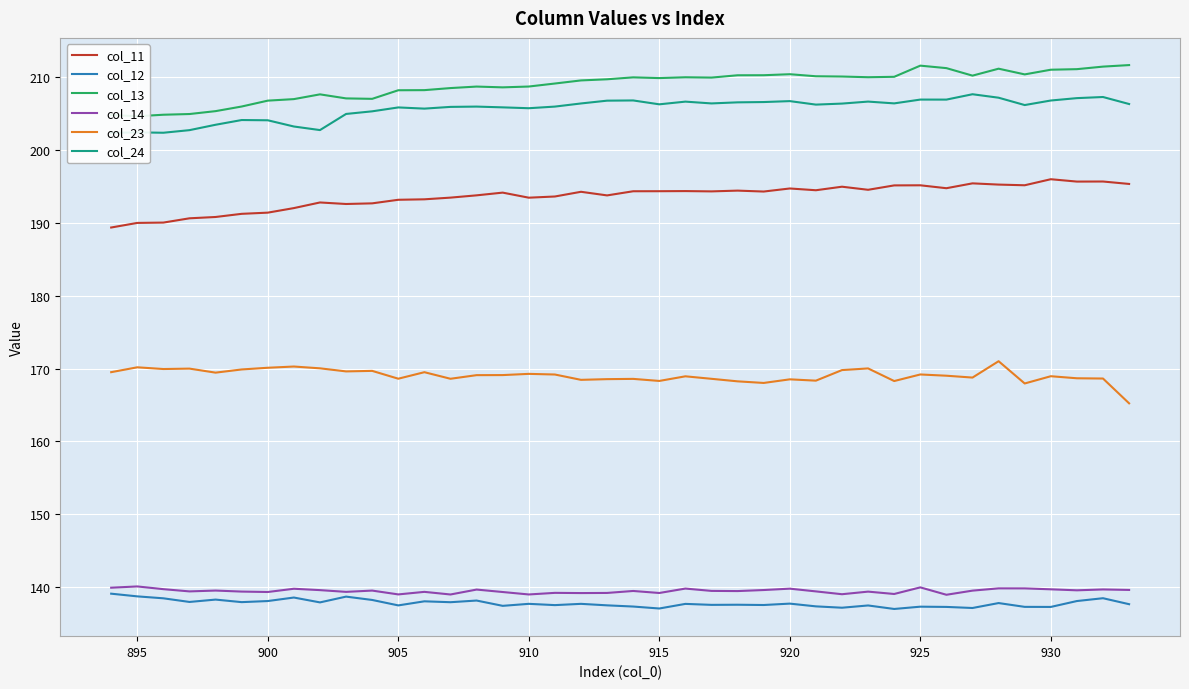

Reading left to right, list all the values displayed in this chart.

col_11: 189.4	190.0	190.0	190.6	190.8	191.2	191.4	192.0	192.8	192.6	192.7	193.2	193.2	193.5	193.8	194.2	193.5	193.6	194.3	193.8	194.3	194.3	194.4	194.3	194.4	194.3	194.7	194.5	195.0	194.5	195.1	195.2	194.8	195.4	195.3	195.2	196.0	195.7	195.7	195.3
col_12: 139.1	138.7	138.4	137.9	138.3	137.9	138.1	138.6	137.9	138.7	138.2	137.5	138.0	137.9	138.1	137.4	137.7	137.5	137.7	137.5	137.3	137.0	137.7	137.5	137.6	137.5	137.7	137.3	137.2	137.5	137.0	137.3	137.3	137.1	137.8	137.3	137.3	138.1	138.5	137.6
col_13: 204.8	204.6	204.9	204.9	205.3	206.0	206.8	207.0	207.6	207.1	207.0	208.2	208.2	208.5	208.7	208.6	208.7	209.1	209.6	209.7	210.0	209.9	210.0	210.0	210.3	210.3	210.4	210.1	210.1	210.0	210.1	211.6	211.3	210.2	211.2	210.4	211.0	211.1	211.5	211.7
col_14: 139.9	140.1	139.7	139.4	139.5	139.4	139.3	139.8	139.6	139.3	139.5	139.0	139.3	139.0	139.6	139.3	139.0	139.2	139.2	139.2	139.5	139.2	139.8	139.5	139.4	139.6	139.8	139.4	139.0	139.4	139.0	139.9	138.9	139.5	139.8	139.8	139.7	139.5	139.7	139.6
col_23: 169.5	170.2	169.9	170.0	169.4	169.9	170.1	170.3	170.0	169.6	169.7	168.6	169.5	168.6	169.1	169.1	169.3	169.2	168.4	168.5	168.6	168.3	168.9	168.6	168.2	168.0	168.5	168.3	169.8	170.0	168.3	169.2	169.0	168.8	171.0	167.9	168.9	168.7	168.6	165.2
col_24: 202.4	202.4	202.4	202.7	203.5	204.1	204.1	203.2	202.7	205.0	205.3	205.9	205.7	205.9	206.0	205.9	205.7	206.0	206.4	206.8	206.8	206.3	206.7	206.4	206.6	206.6	206.7	206.2	206.4	206.7	206.4	206.9	206.9	207.7	207.2	206.2	206.8	207.1	207.3	206.3